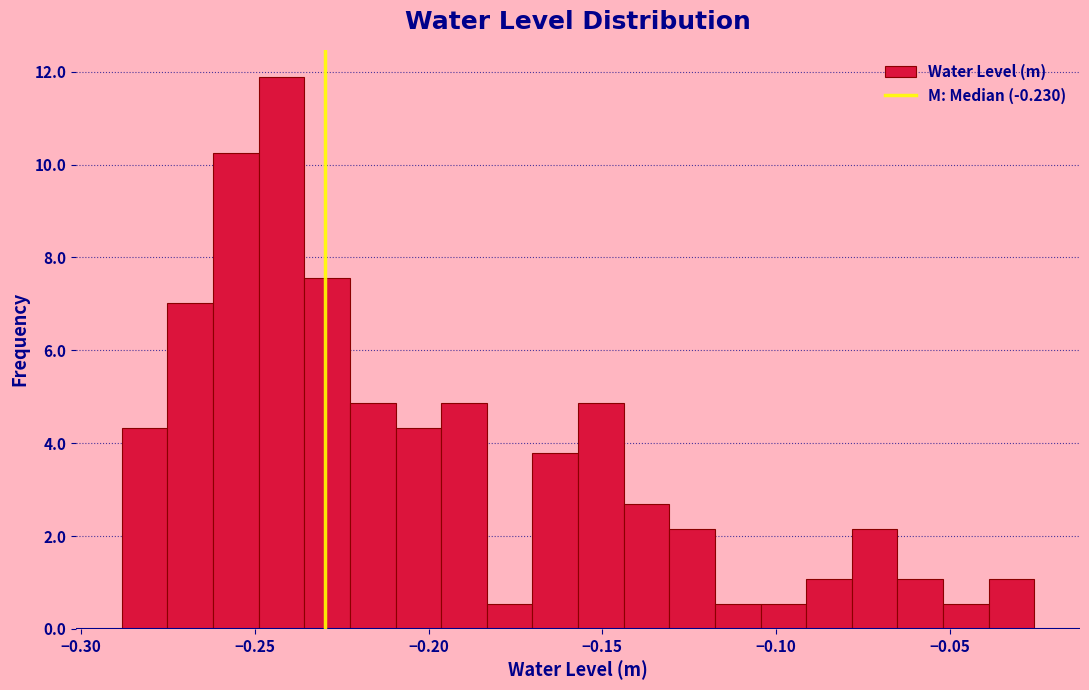

Read against the x-axis, roughly where is the centre of the tallest bar?

-0.240